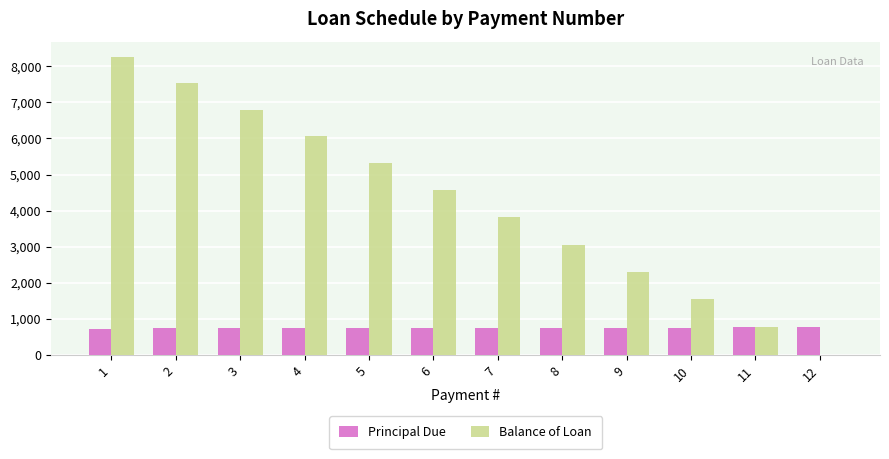

What is the average value of the Balance of Loan series?

4167.2